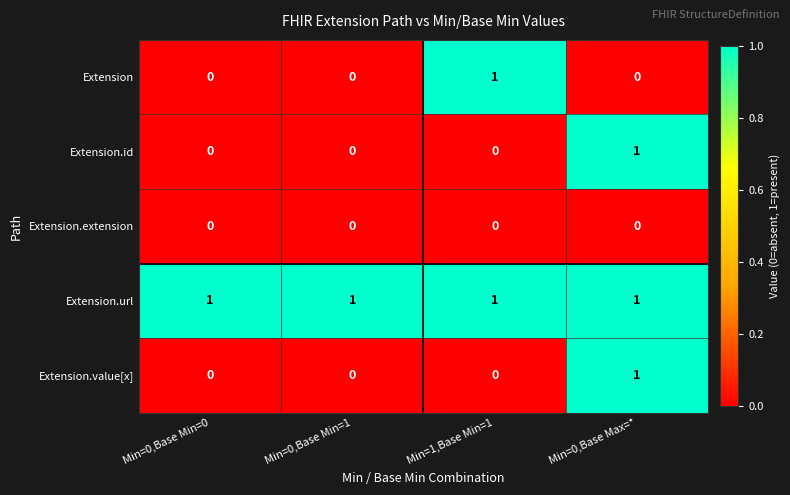

How many distinct data groups are displayed?

5